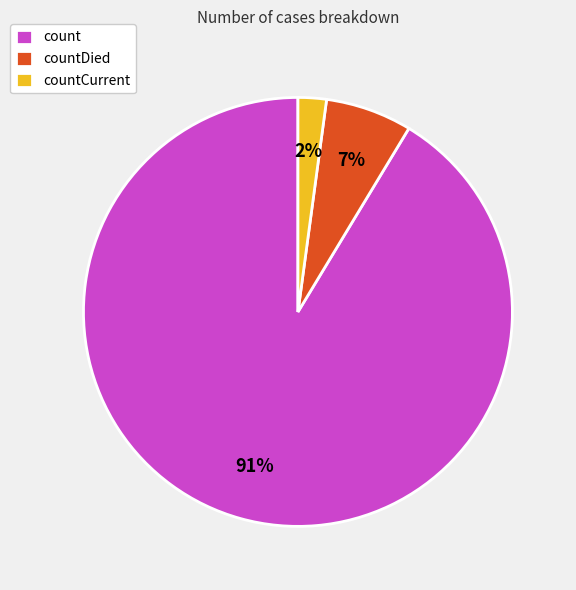

Is it true that countCurrent is 2% of the pie?

True